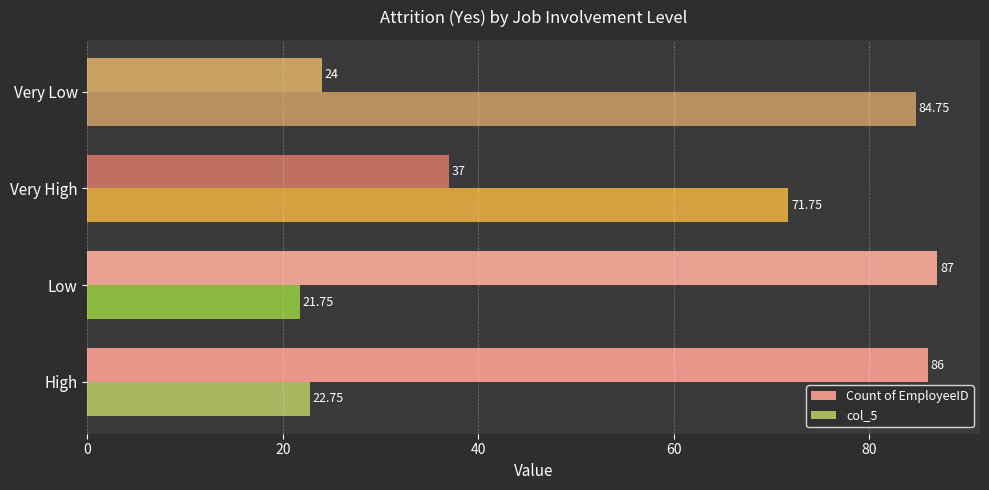

How many distinct data groups are displayed?

2